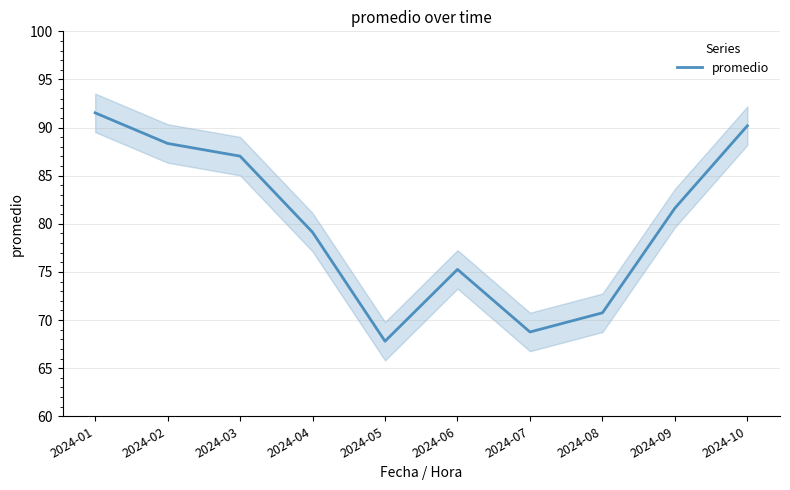

Reading right to left, transcribe all the data shown in this chart.

90.2	81.6	70.8	68.8	75.3	67.8	79.1	87.0	88.3	91.5